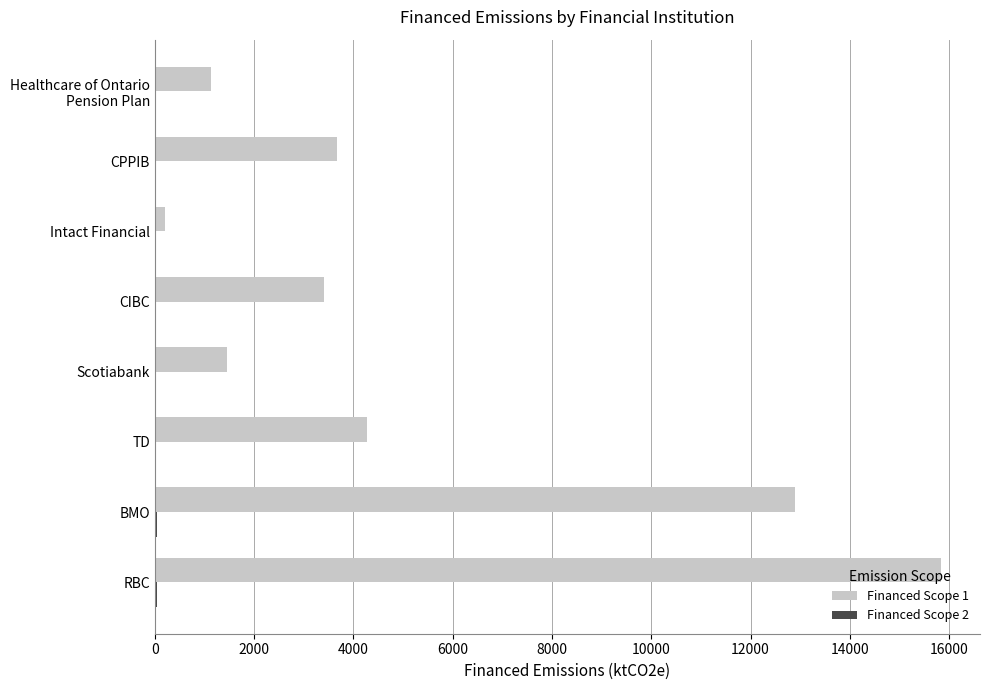

Which series has the largest total across all categories?

Financed Scope 1